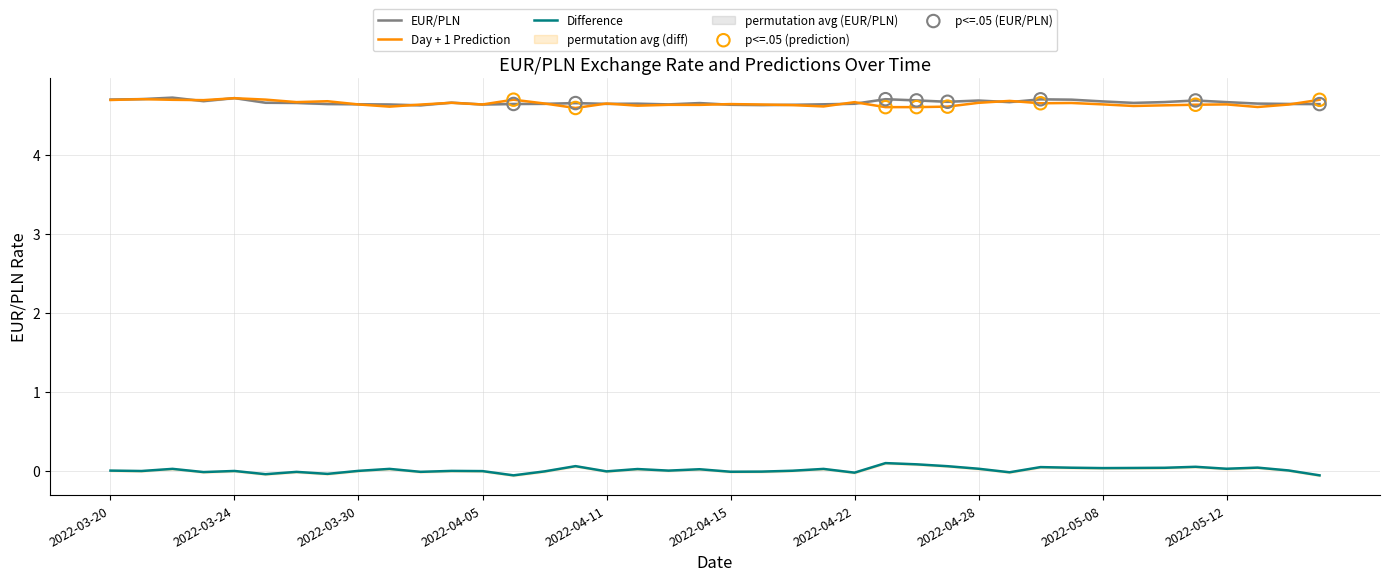

What are all the series names shown in the legend?

EUR/PLN, Day + 1 Prediction, Difference